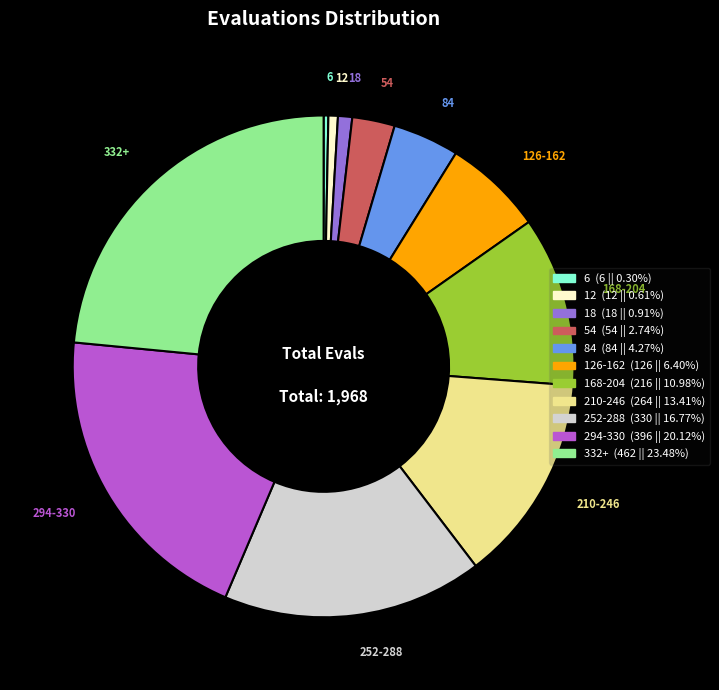

Which category has the biggest portion of the pie?

332+